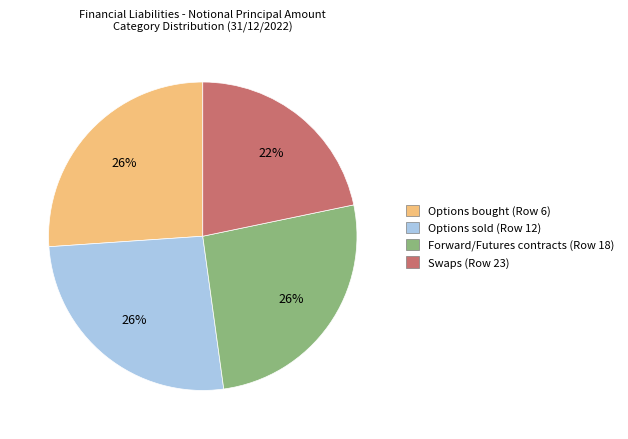

How many segments does this pie chart have?

4